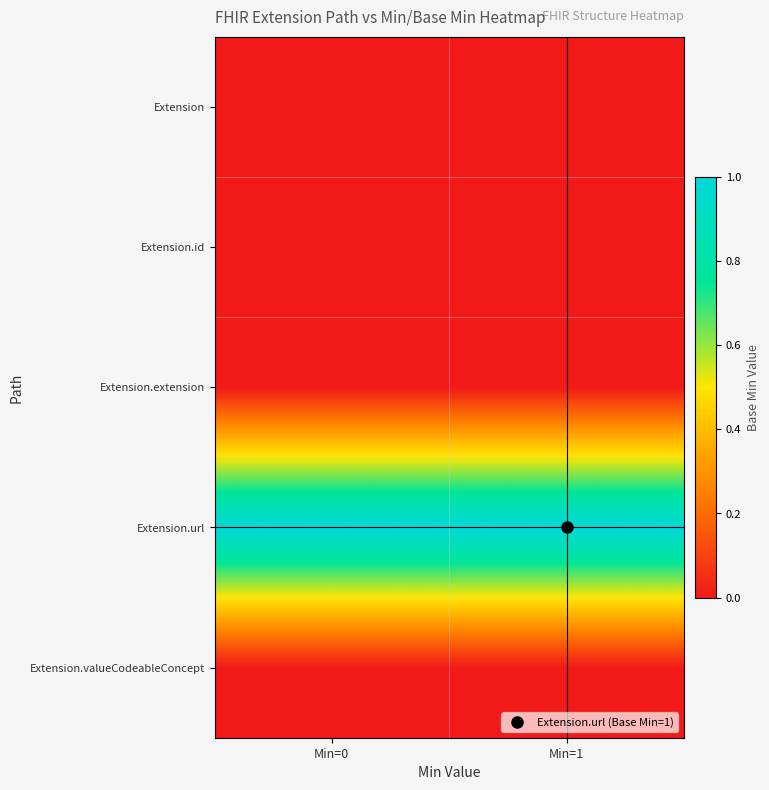

Reading right to left, extract all data points from this chart.

Extension: Min=1=0	Min=0=0
Extension.id: Min=1=0	Min=0=0
Extension.extension: Min=1=0	Min=0=0
Extension.url: Min=1=1	Min=0=1
Extension.valueCodeableConcept: Min=1=0	Min=0=0